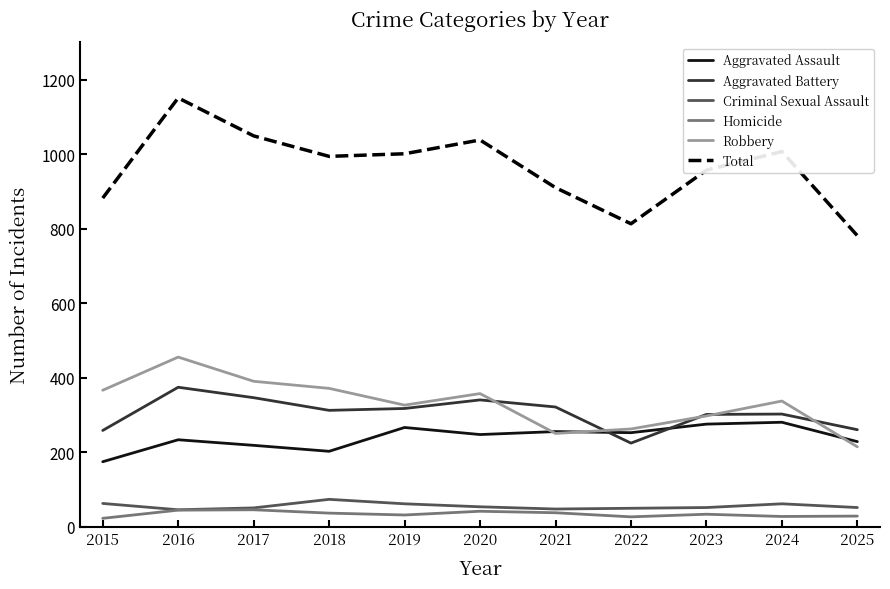

What is the total value across all series at 2022?

1626